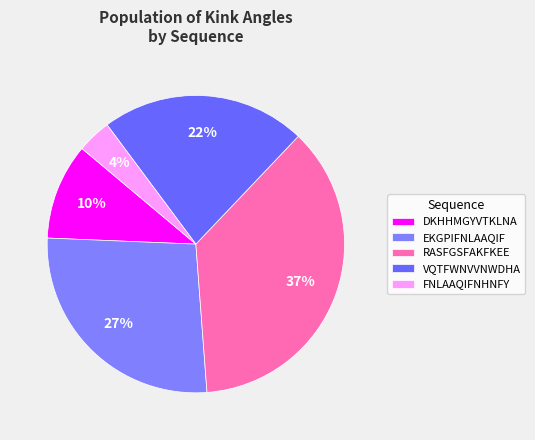

Is there any slice that represents more than half of the pie?

No